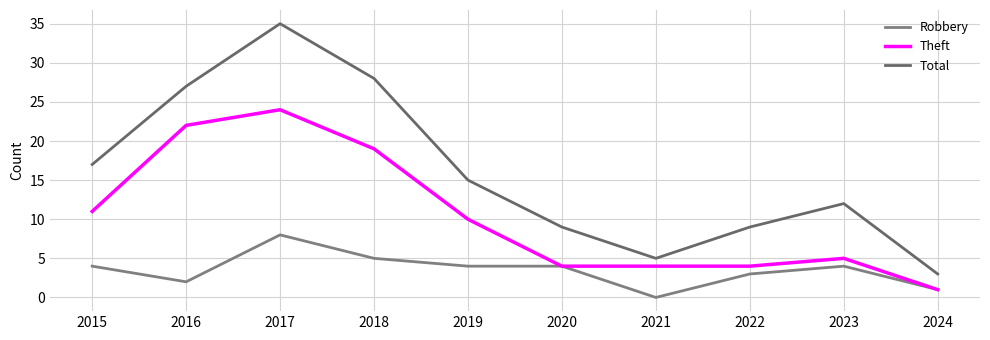

Does the chart have visible grid lines?

Yes